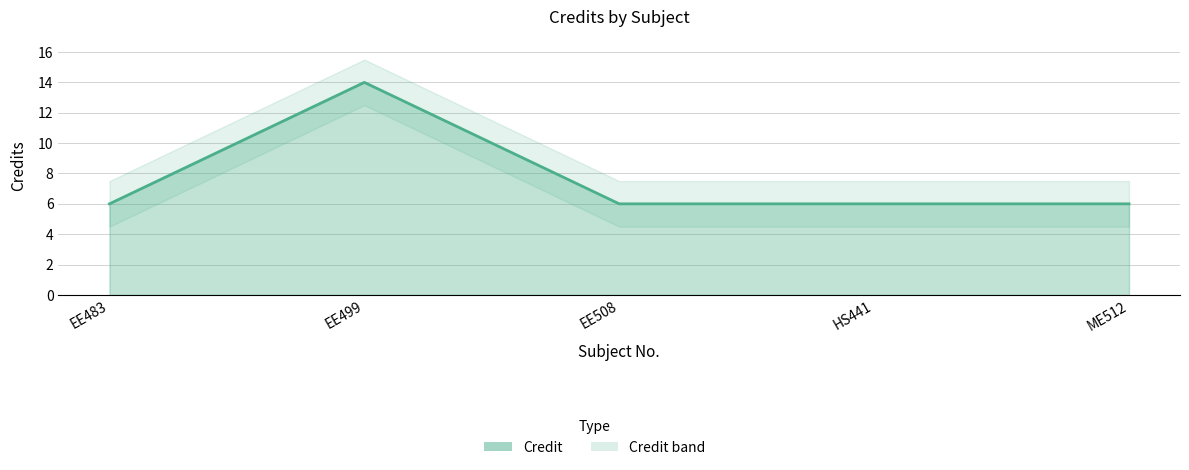

Read the value at HS441.

6